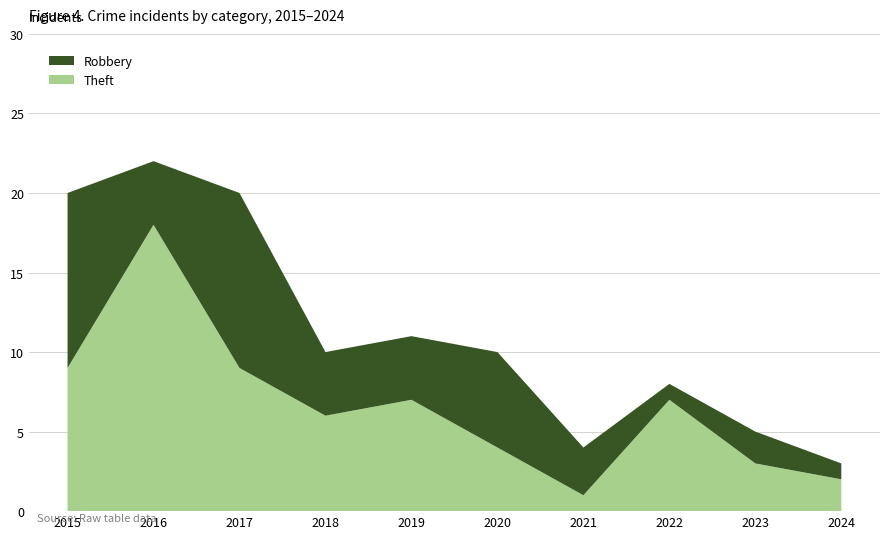

Reading left to right, list all the values displayed in this chart.

Robbery: 11	4	11	4	4	6	3	1	2	1
Theft: 9	18	9	6	7	4	1	7	3	2